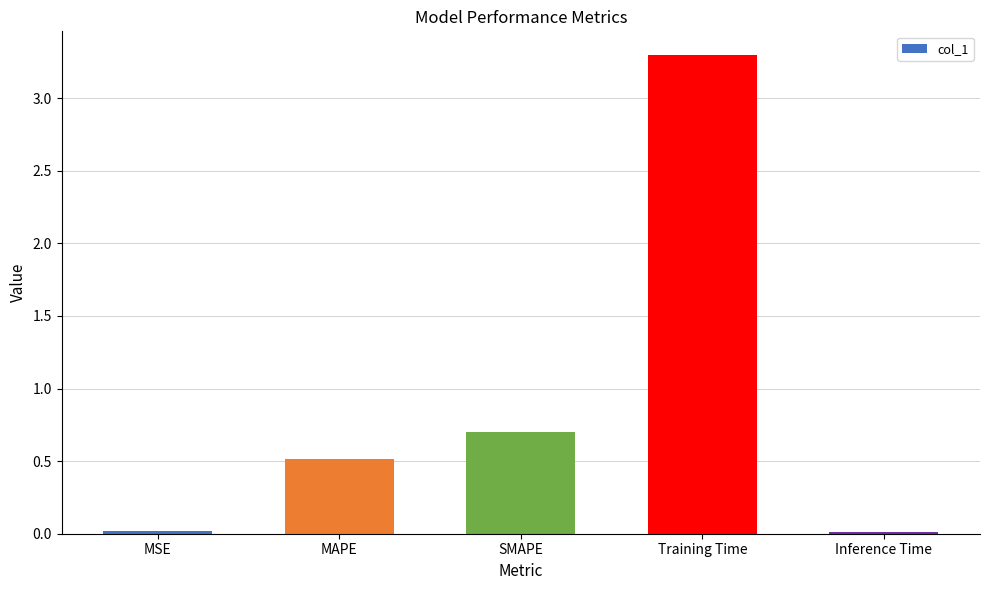

What is the maximum value shown in the chart?

3.3